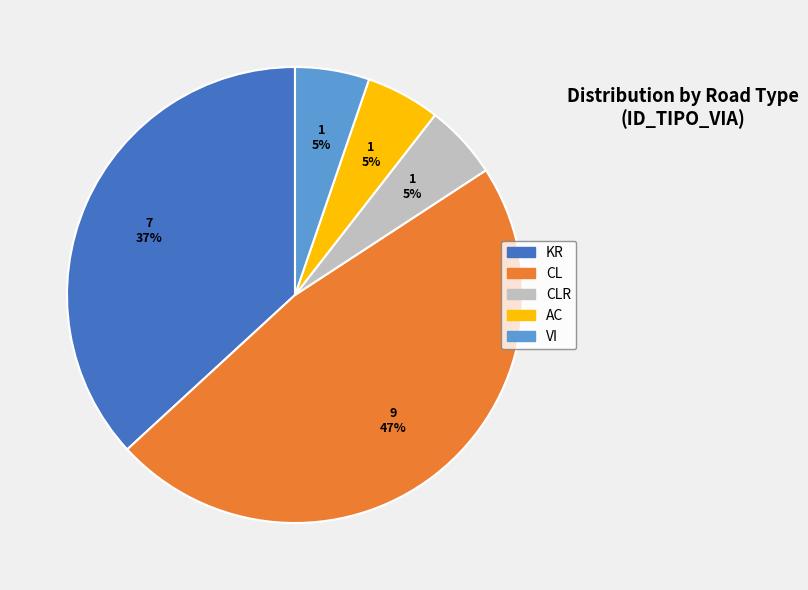

To the nearest percent, what is the difference between the largest and smallest slice percentages?

42%